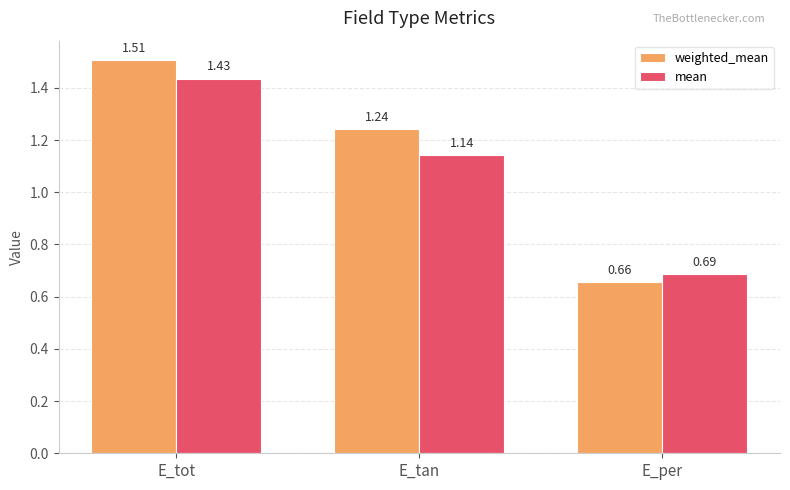

Rank the series by their maximum value, from lowest to highest.

mean, weighted_mean